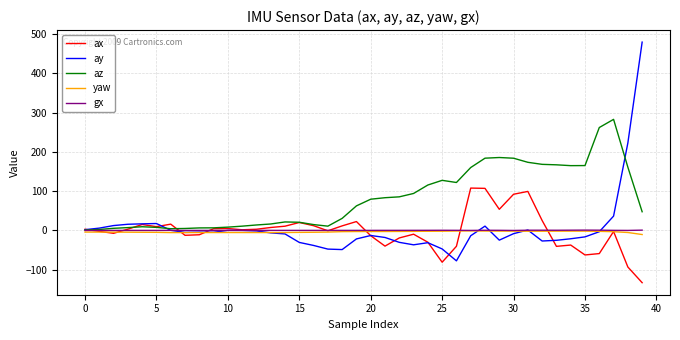

What is the maximum value shown in the chart?

479.2